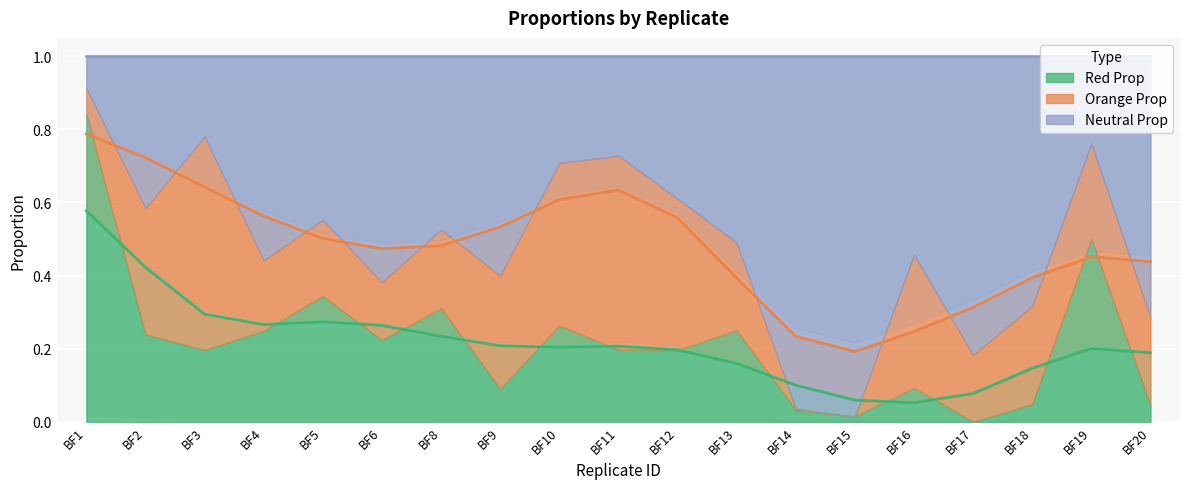

Which series ends up on top after the final intersection of Neutral Prop and Red Prop?

Neutral Prop